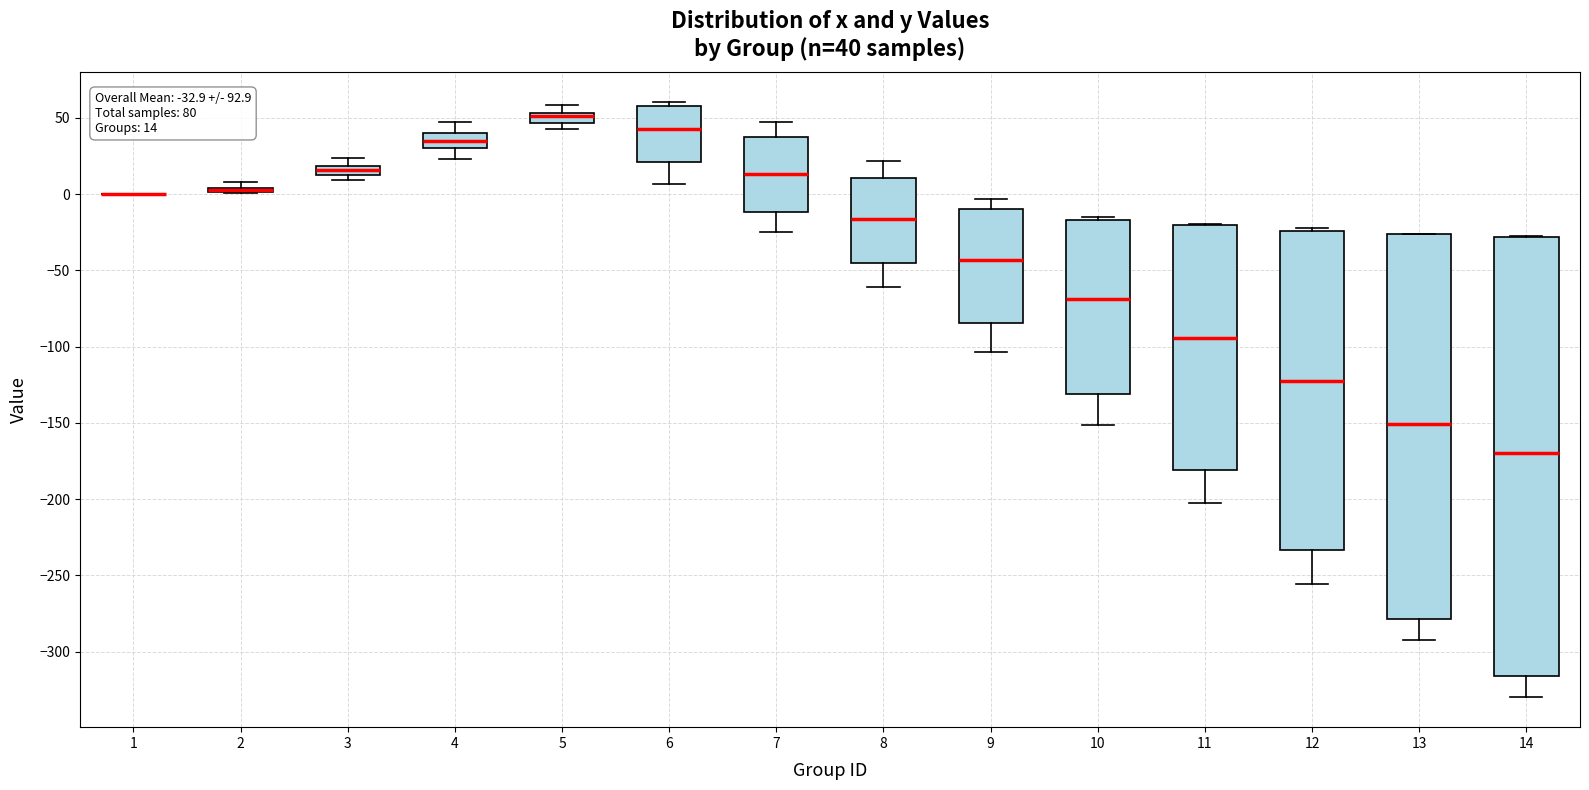

Which box is the tallest, from its lower edge to its upper edge?

14